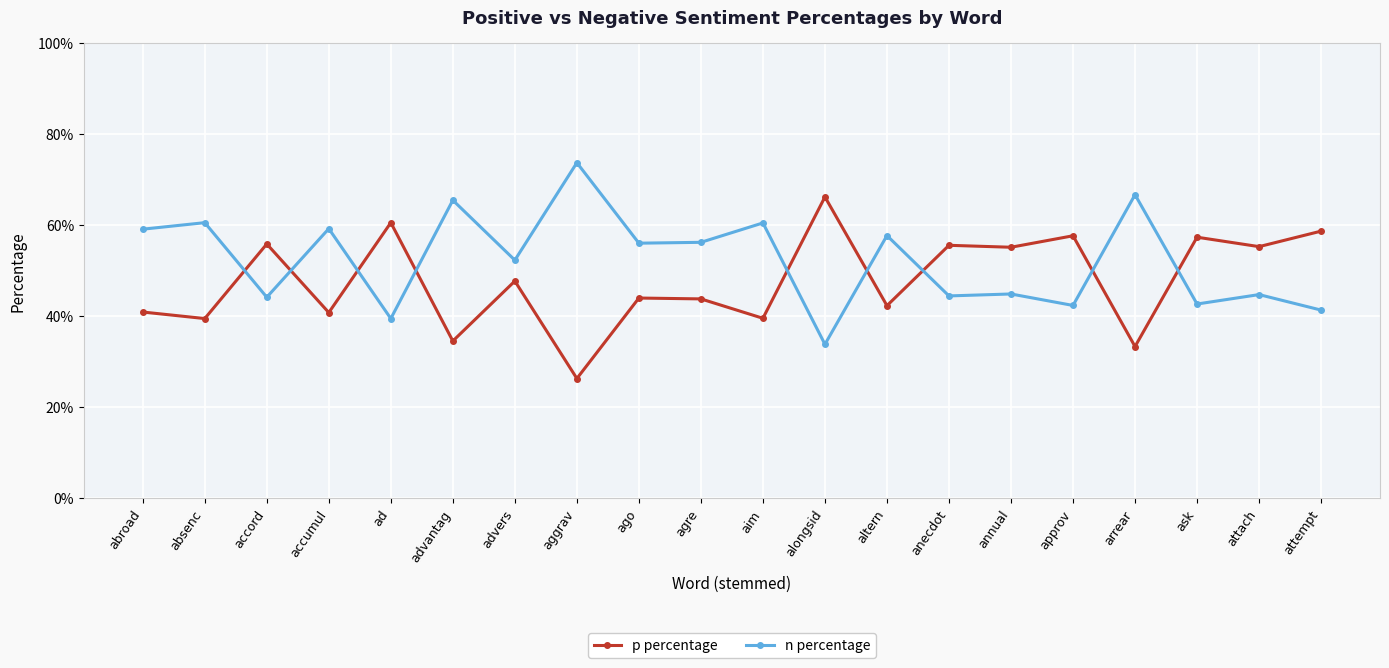

Does the chart have visible grid lines?

Yes